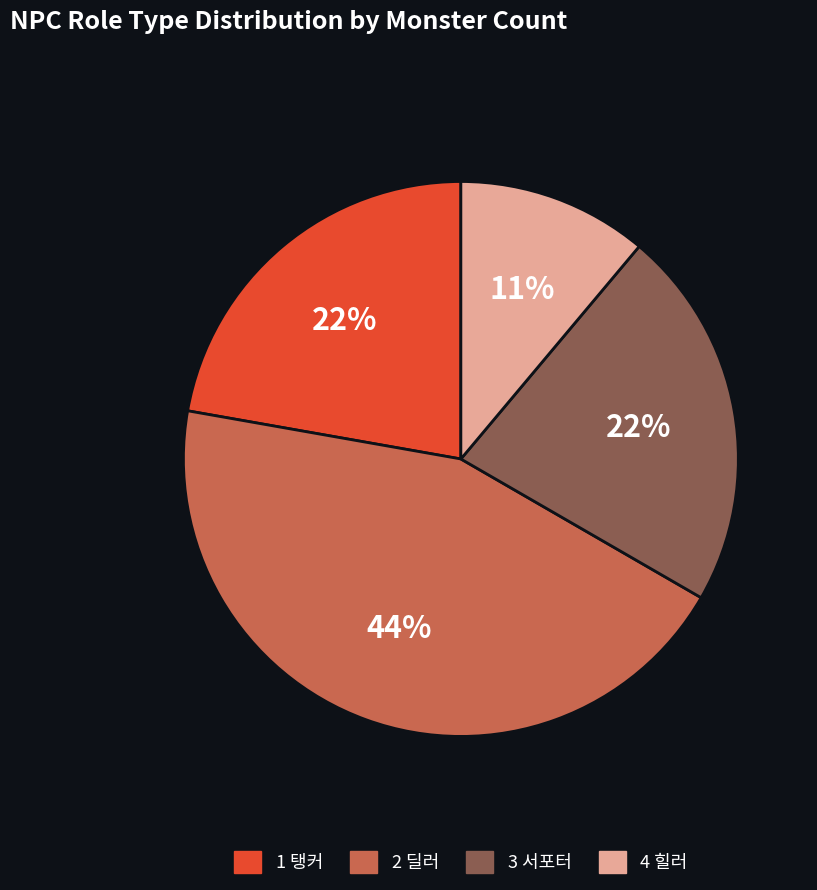

How many slices are in this pie chart?

4